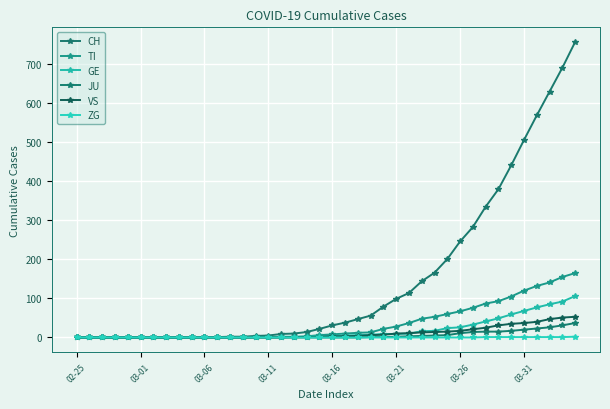

Which series has the largest total across all categories?

CH